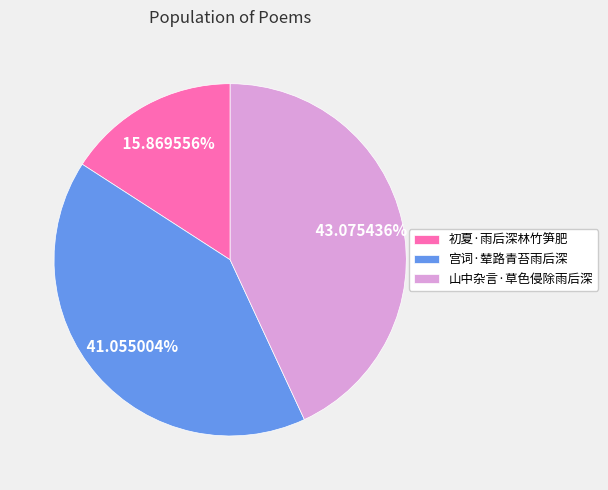

How many slices are in this pie chart?

3